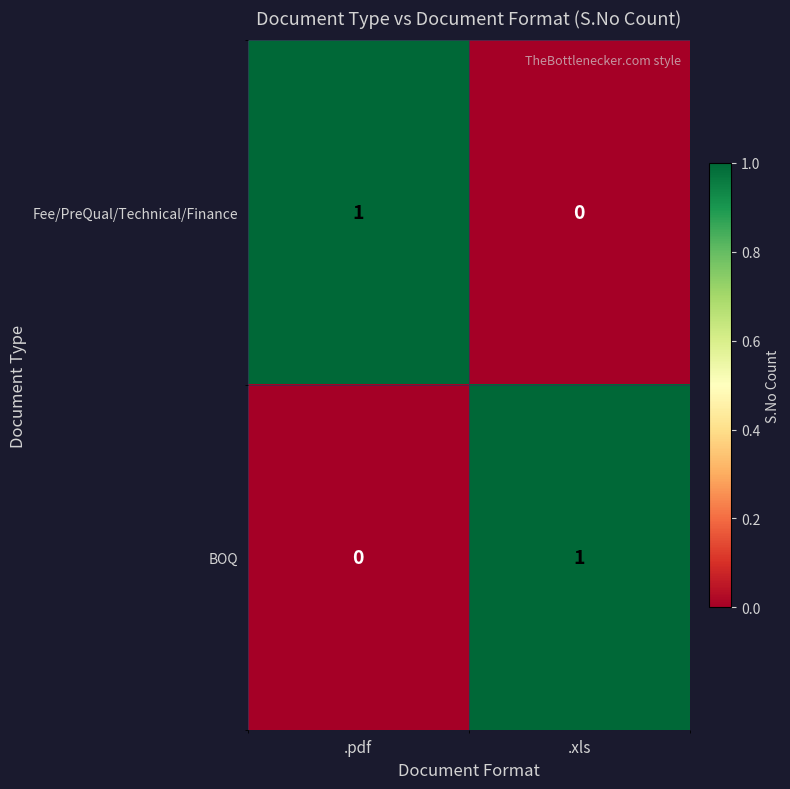

True or false: Fee/PreQual/Technical/Finance has a value of 0 at .xls.

True